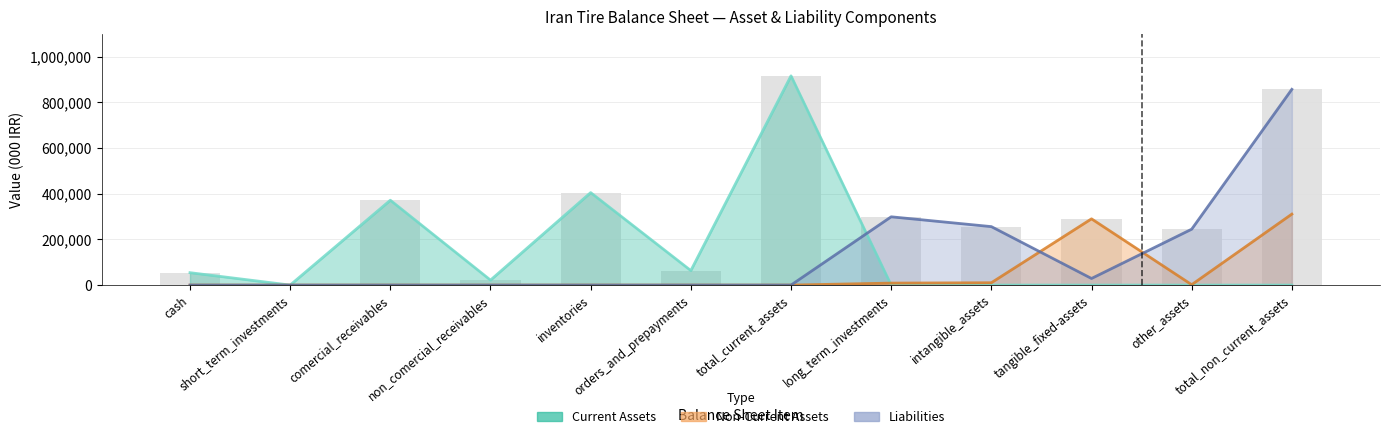

What is the difference between the maximum and minimum values in the Non-Current Assets series?

310727